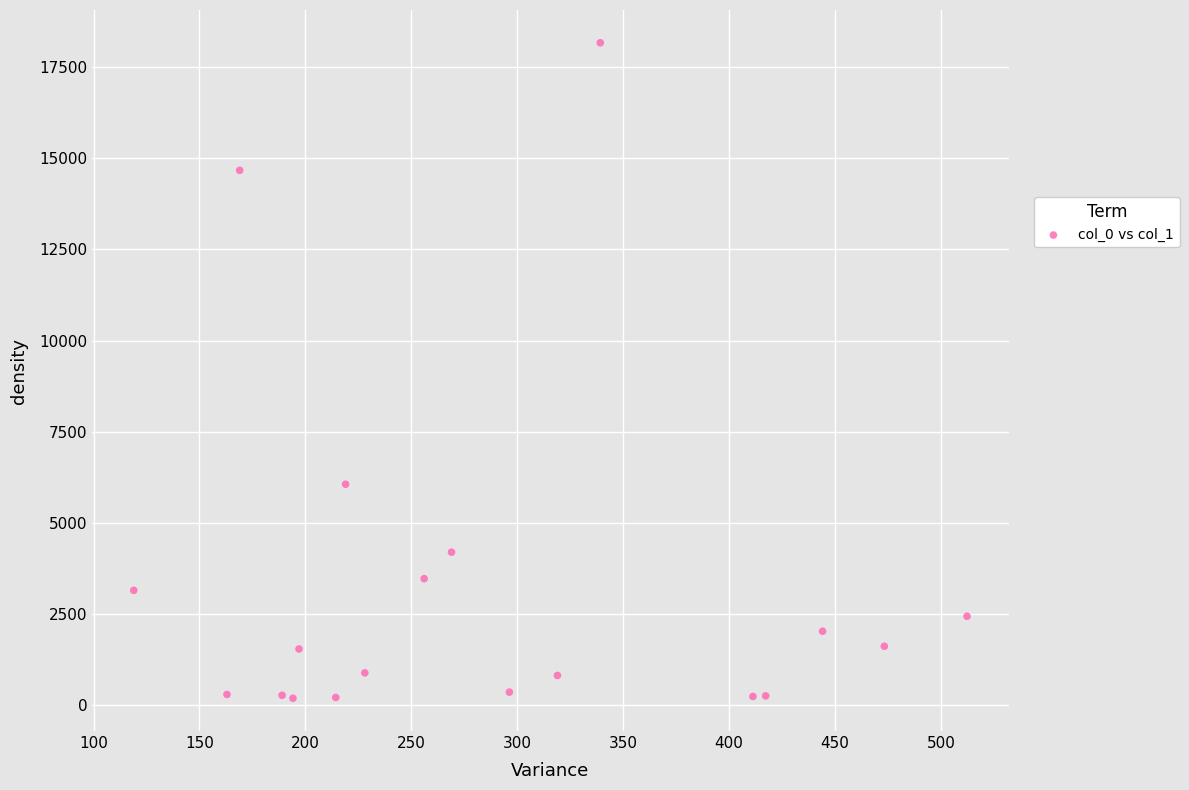

What is the range of Y values (max minus min)?

17986.1